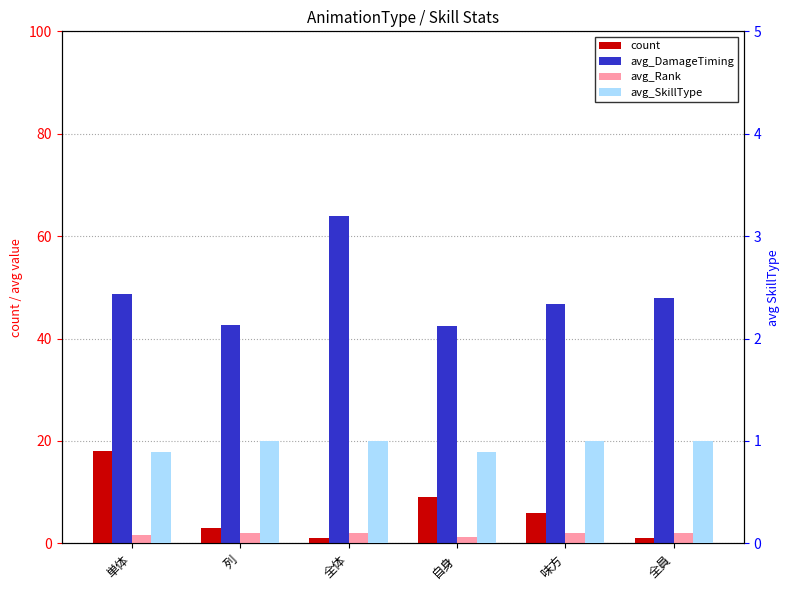

True or false: count has a value of 5.9 at 自身.

False